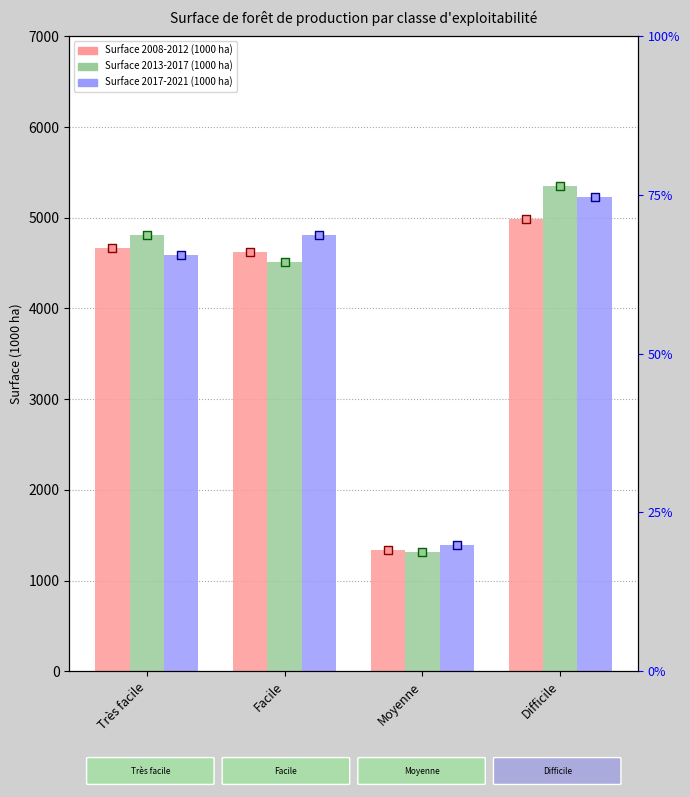

What is the total value across all series at Moyenne?

4044